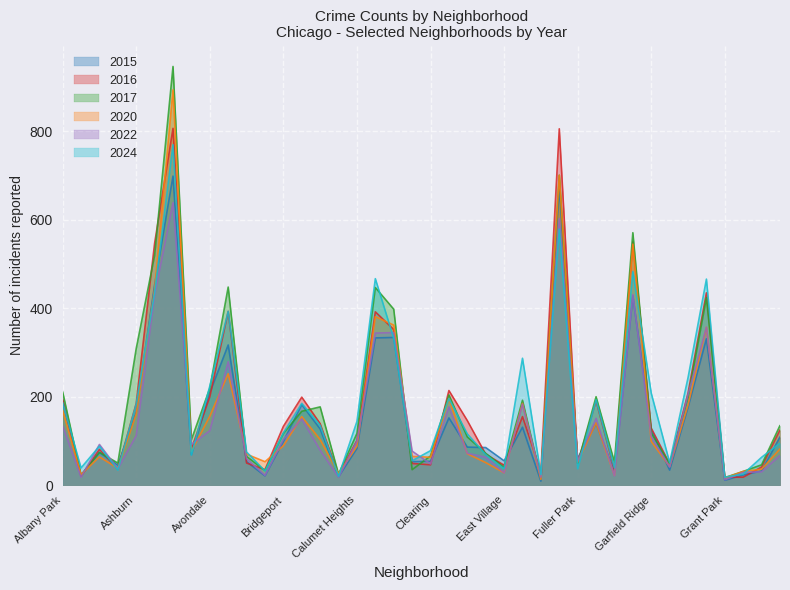

How many series are shown in this chart?

6